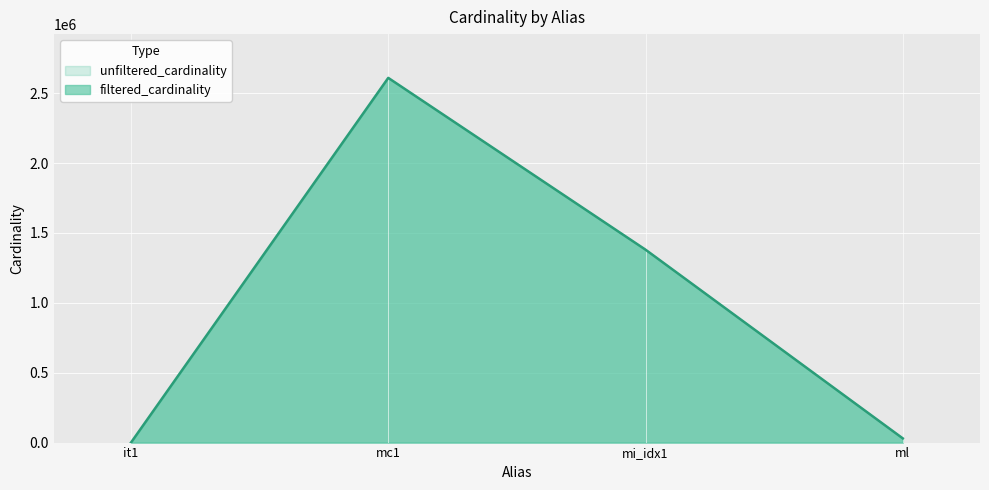

What is the average value?

1004790